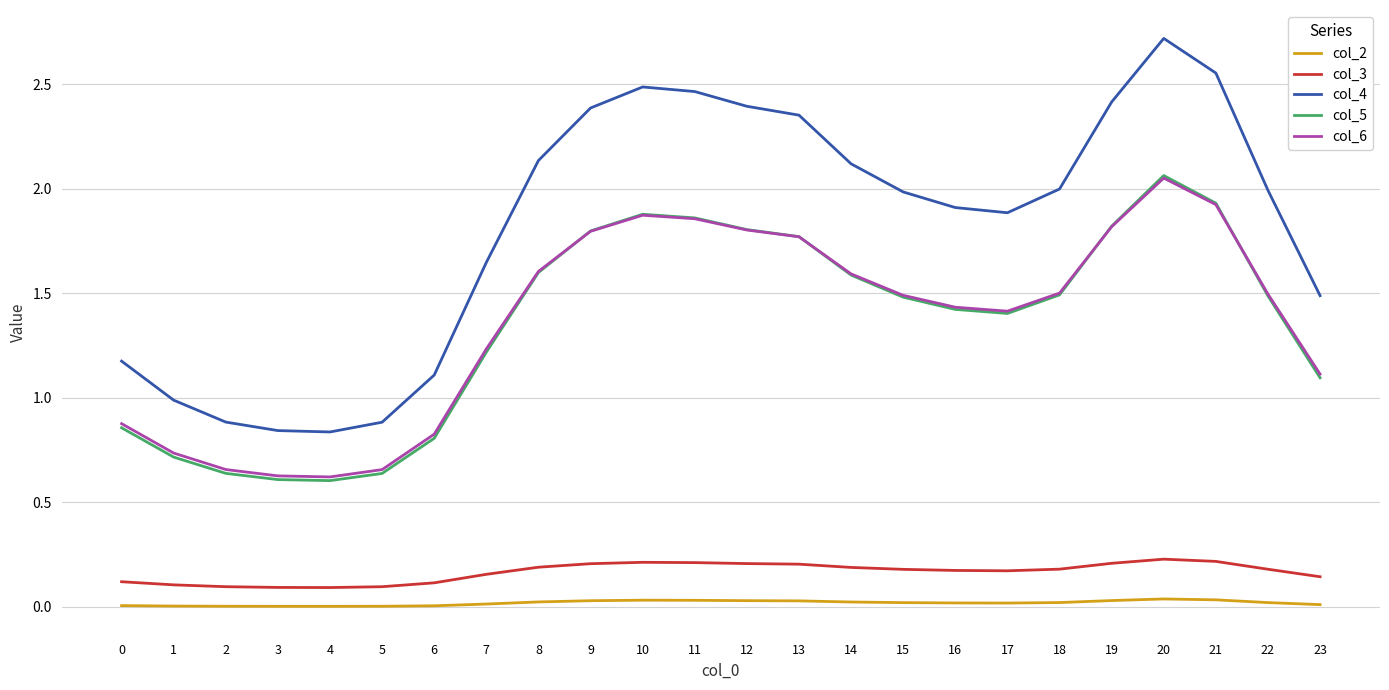

At which category does the chart reach its peak across all series?

20